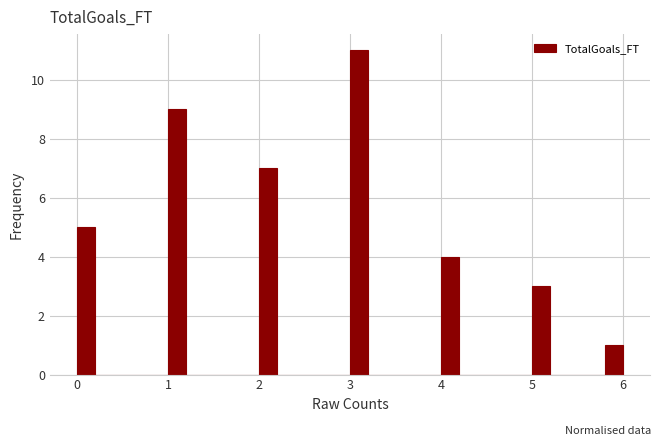

Read against the x-axis, roughly where is the centre of the tallest bar?

3.1